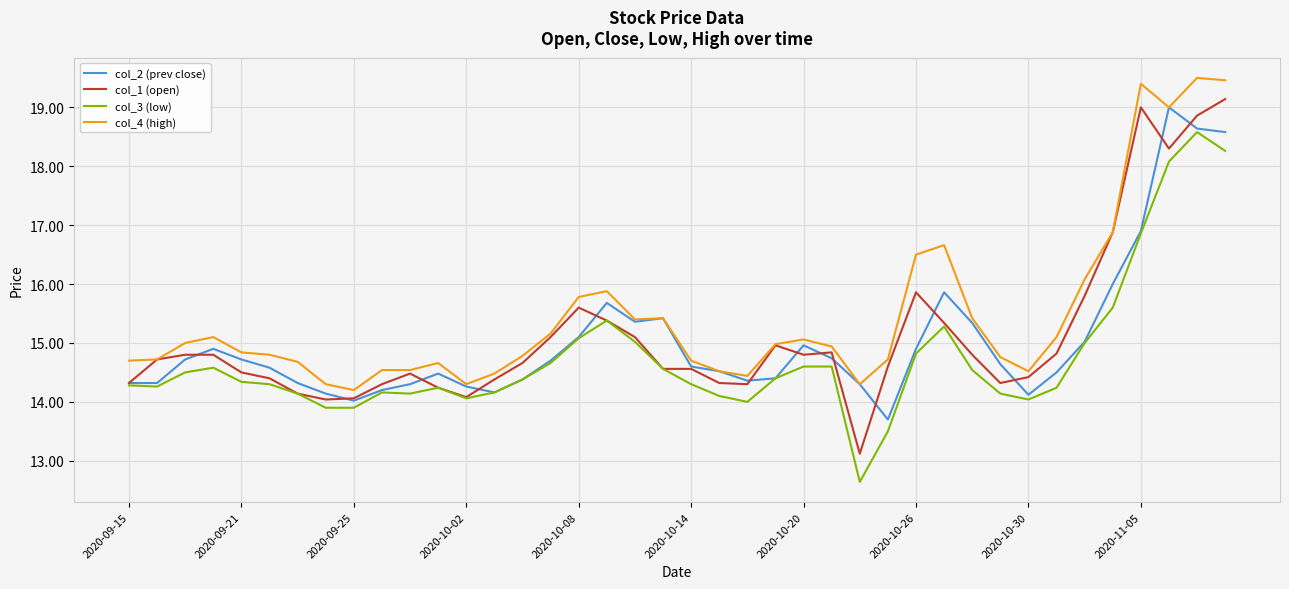

True or false: col_4 (high) and col_3 (low) cross at least once.

False